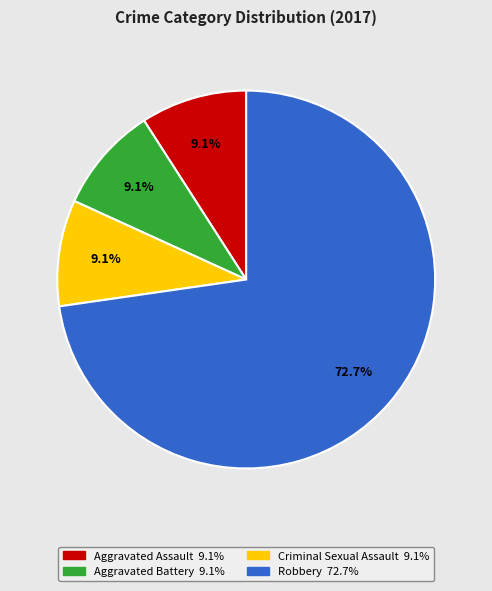

Between Aggravated Assault and Robbery, which is larger?

Robbery